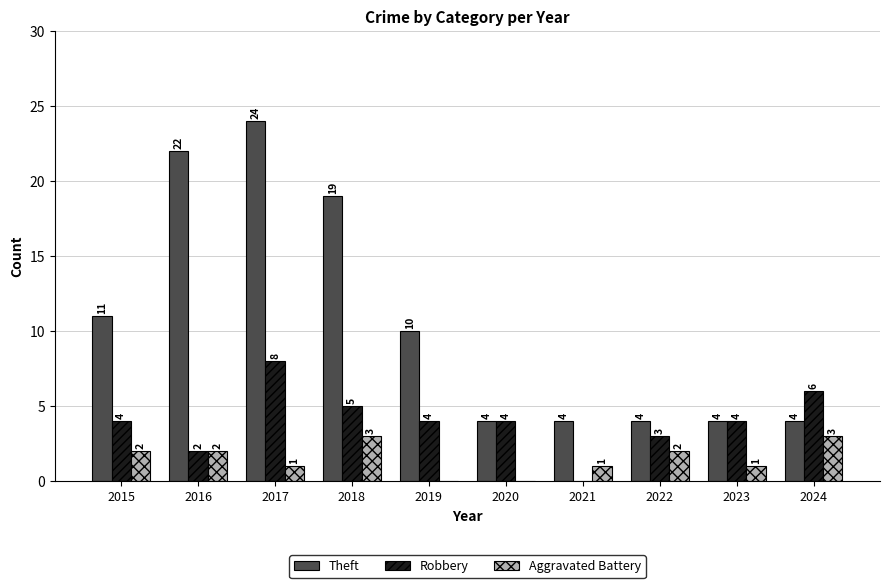

Reading left to right, transcribe all the data shown in this chart.

Theft: 11	22	24	19	10	4	4	4	4	4
Robbery: 4	2	8	5	4	4	0	3	4	6
Aggravated Battery: 2	2	1	3	0	0	1	2	1	3